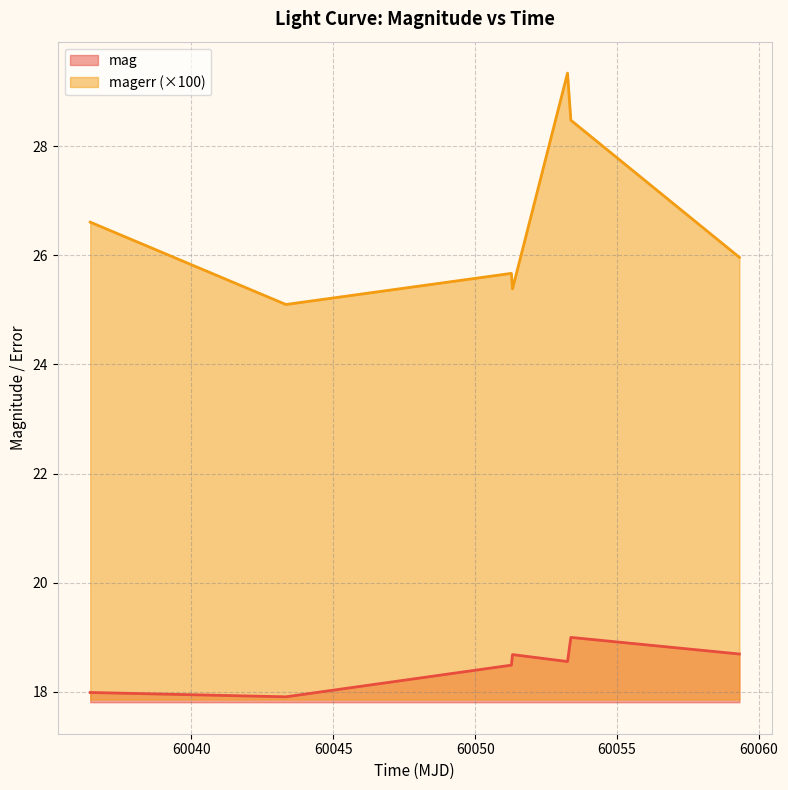

Reading right to left, what are all the values shown in this chart?

mag: 60059.311192099936=18.7	60053.3723726999=19.0	60053.255092599895=18.6	60051.31700230017=18.7	60051.276435200125=18.5	60043.33129630005=17.9	60036.43716439977=18.0
magerr: 60059.311192099936=26.0	60053.3723726999=28.5	60053.255092599895=29.3	60051.31700230017=25.4	60051.276435200125=25.7	60043.33129630005=25.1	60036.43716439977=26.6